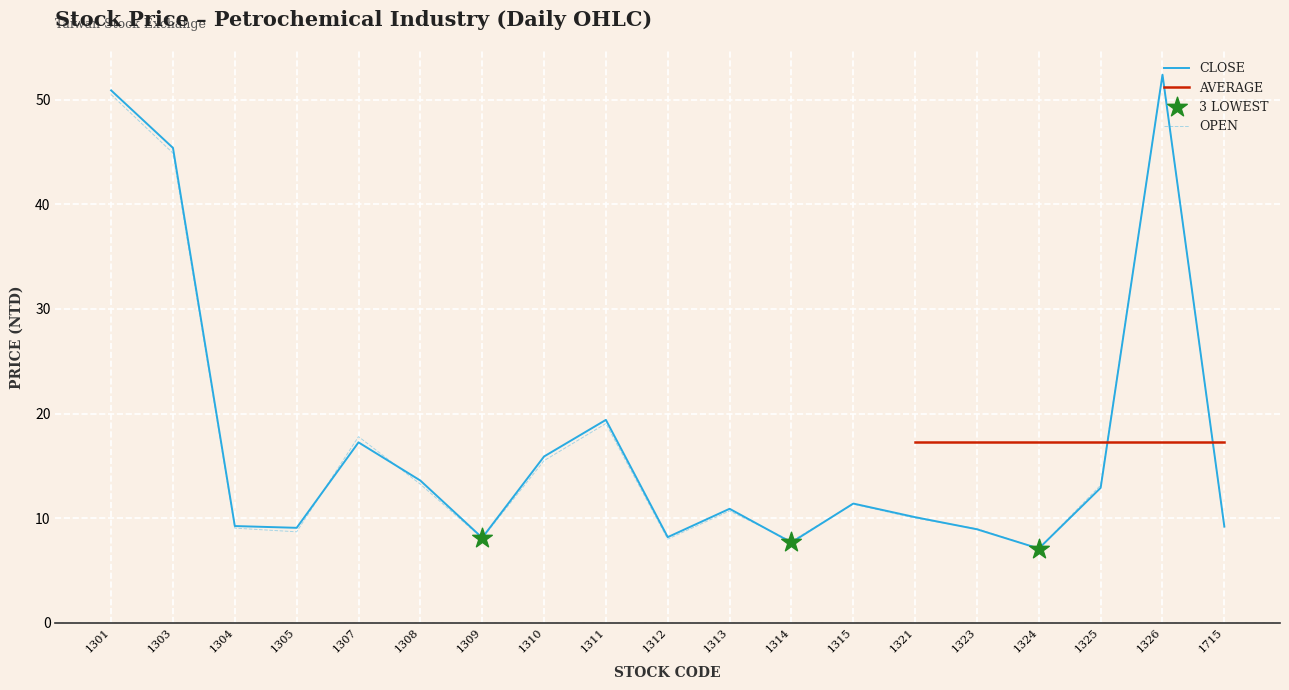

Which series has the largest total across all categories?

High